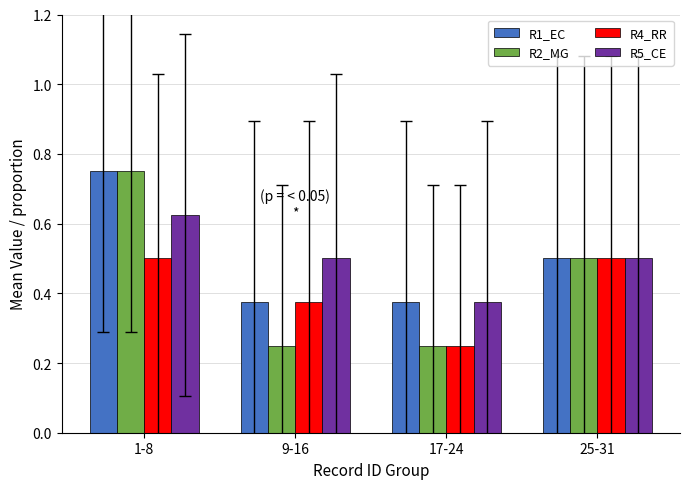

What is the sum of all R2_MG values?

1.8